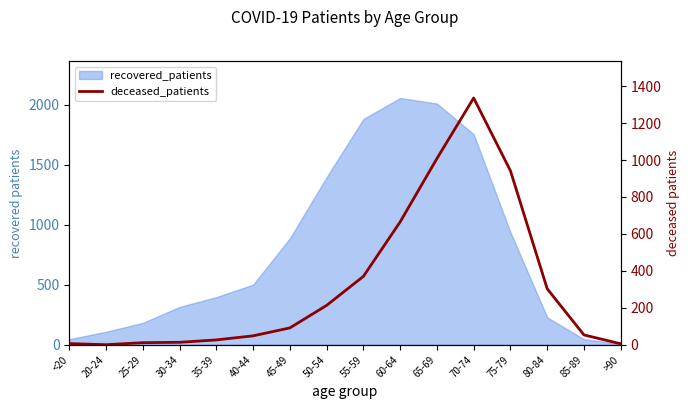

Which label corresponds to the largest value in the chart?

70-74